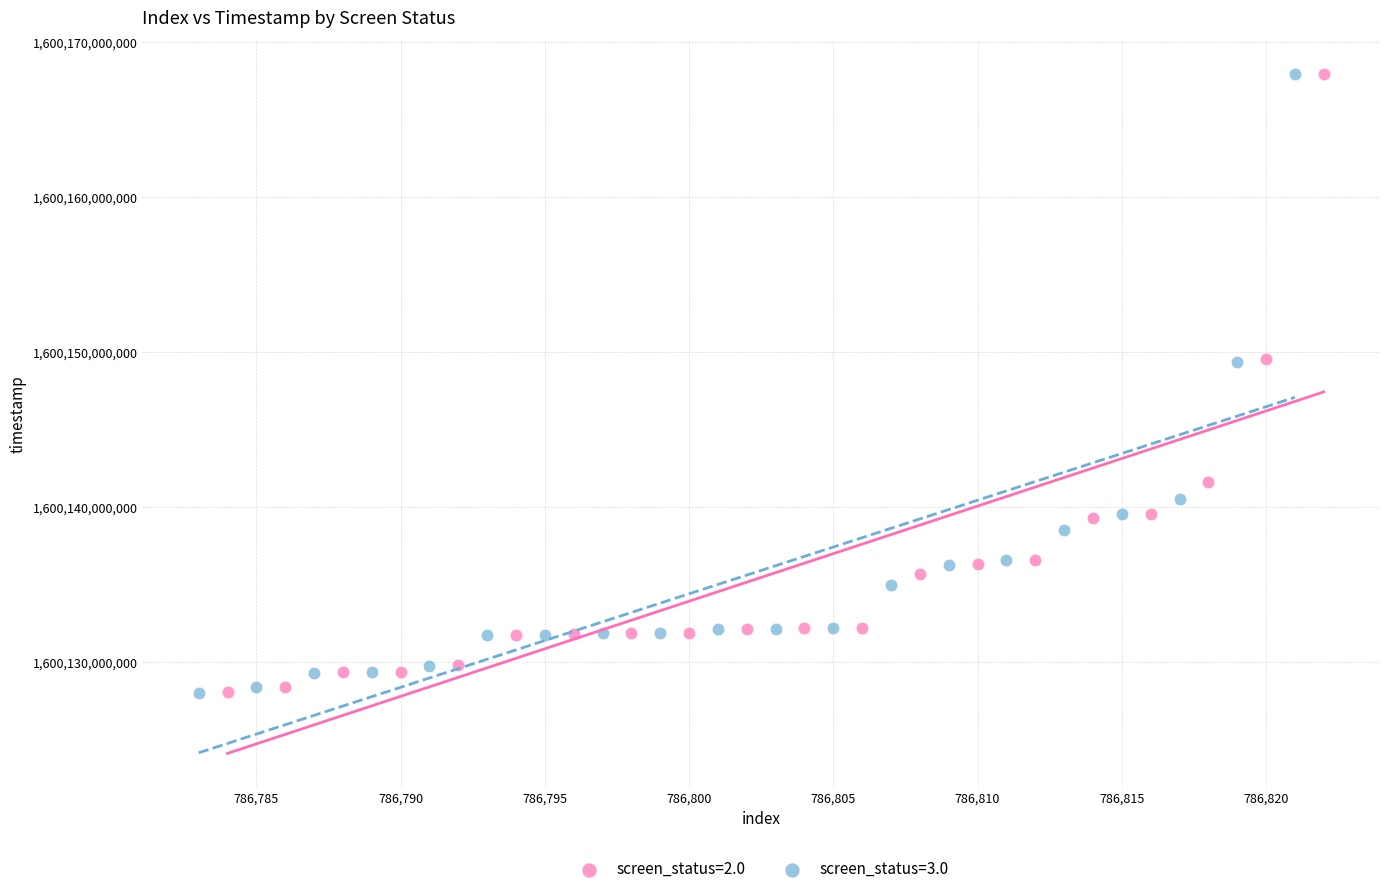

Which series has the largest Y range (max minus min)?

screen_status=3.0